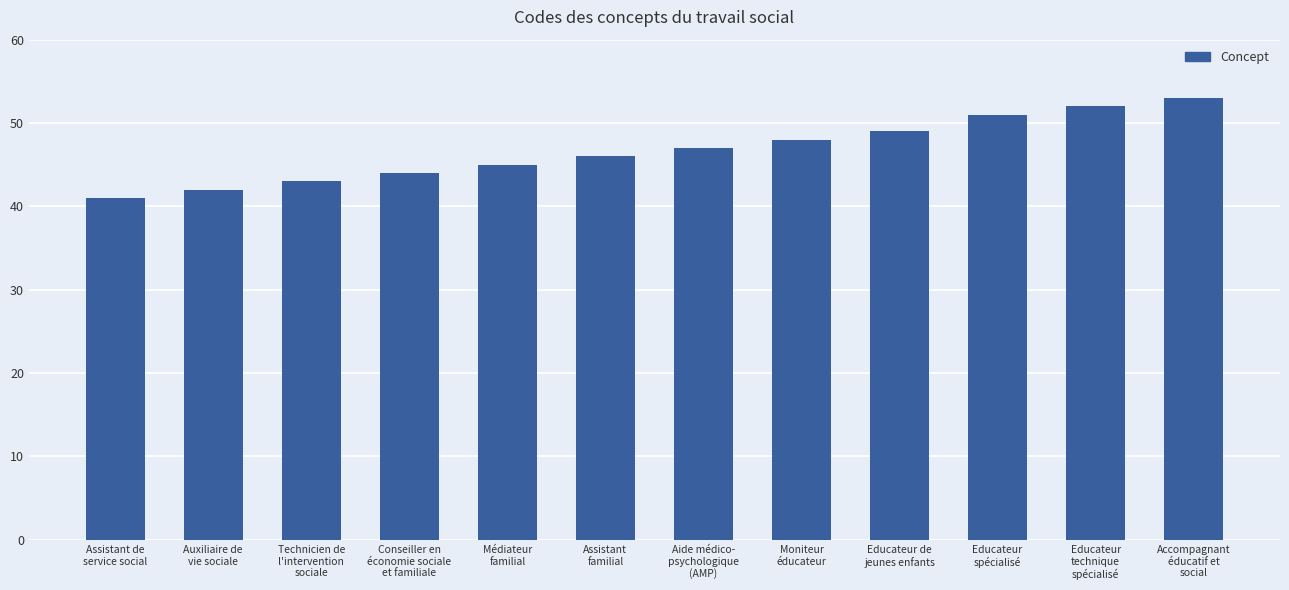

What is the difference between the maximum and second lowest values?

11